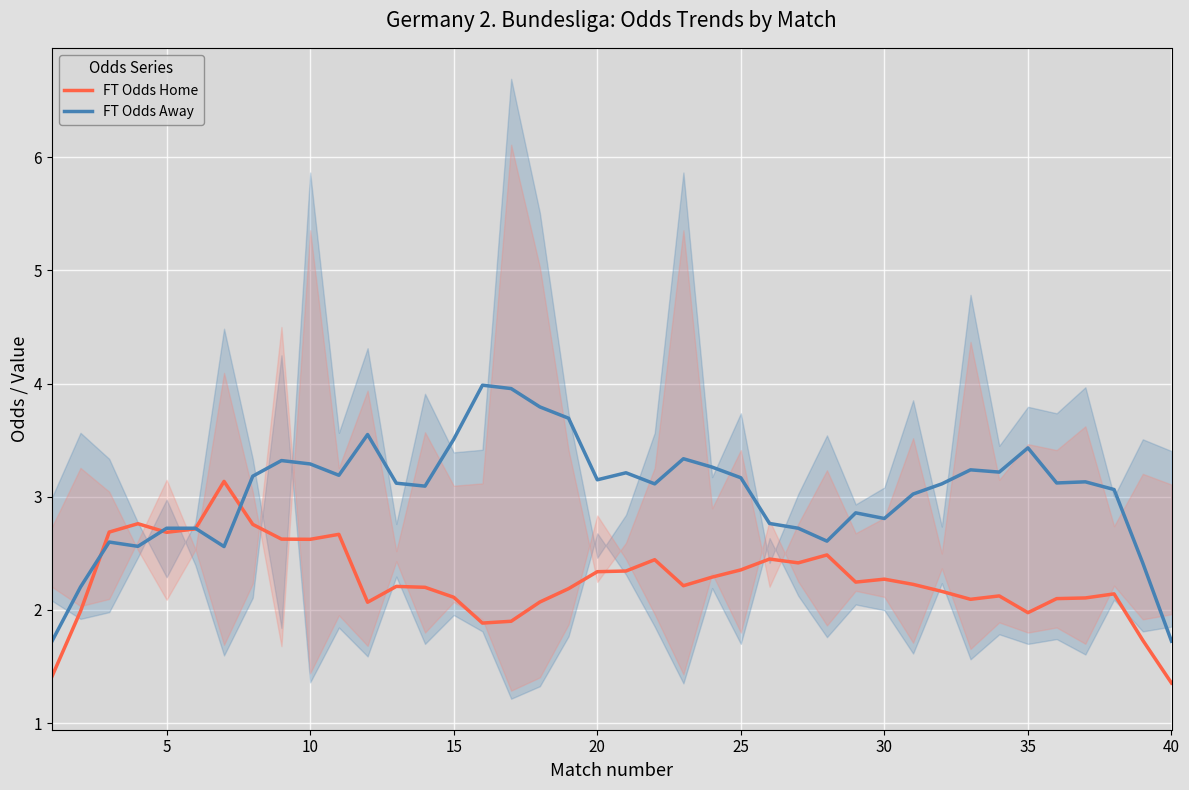

How many lines are shown in the chart?

2